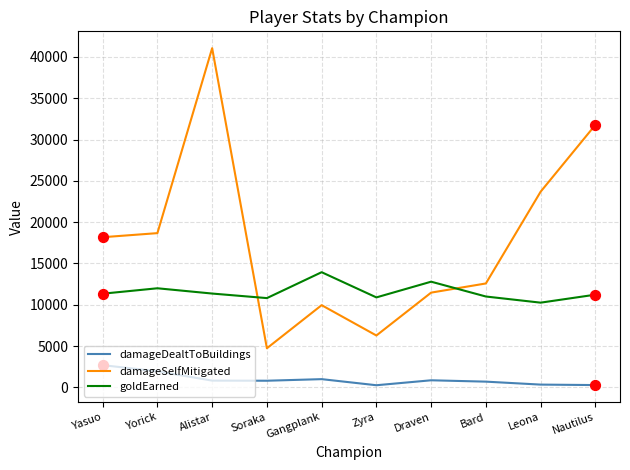

Which series has the largest total across all categories?

damageSelfMitigated